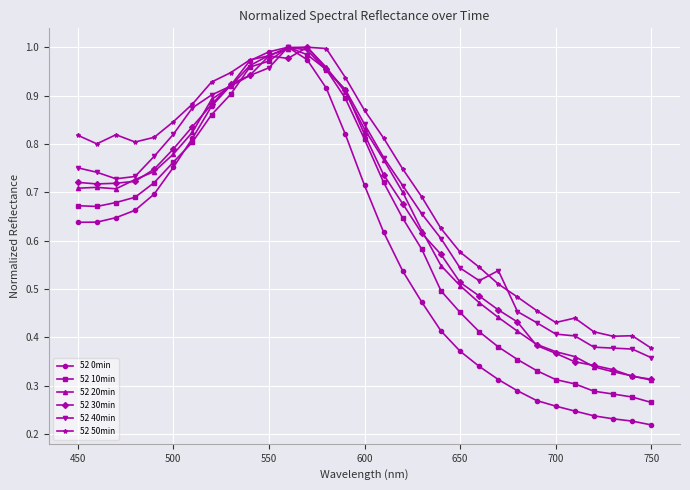

Which series has the widest spread of values?

52 0min